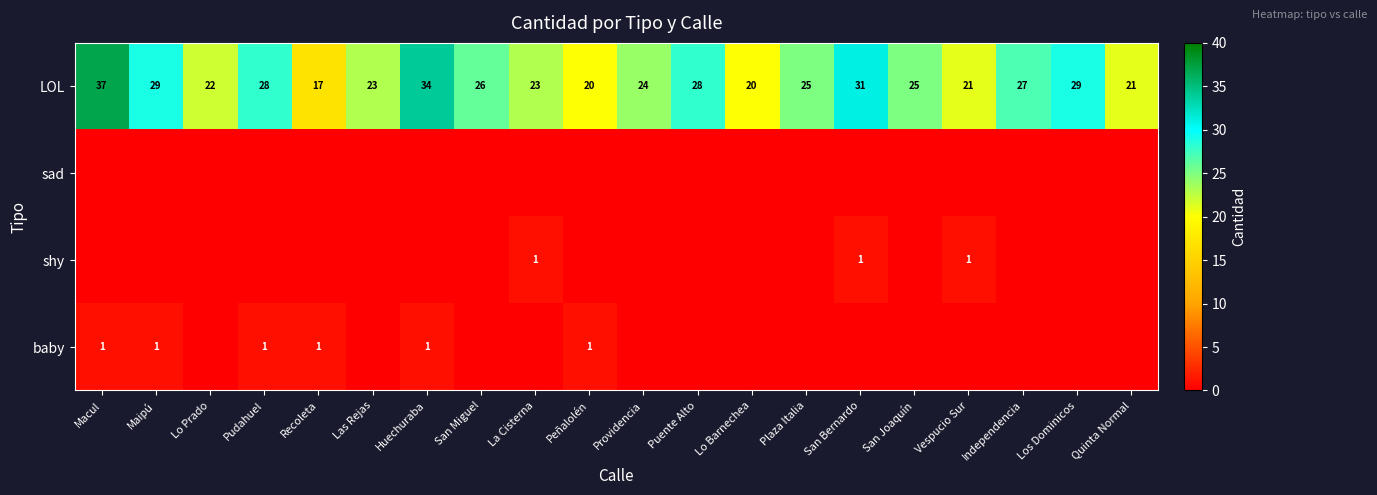

What is the sum of all LOL values?

510